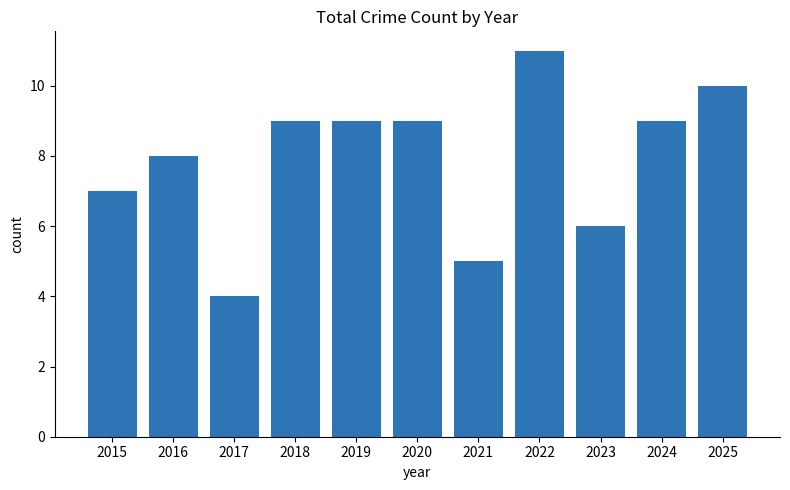

Reading left to right, extract all data points from this chart.

2015=7	2016=8	2017=4	2018=9	2019=9	2020=9	2021=5	2022=11	2023=6	2024=9	2025=10